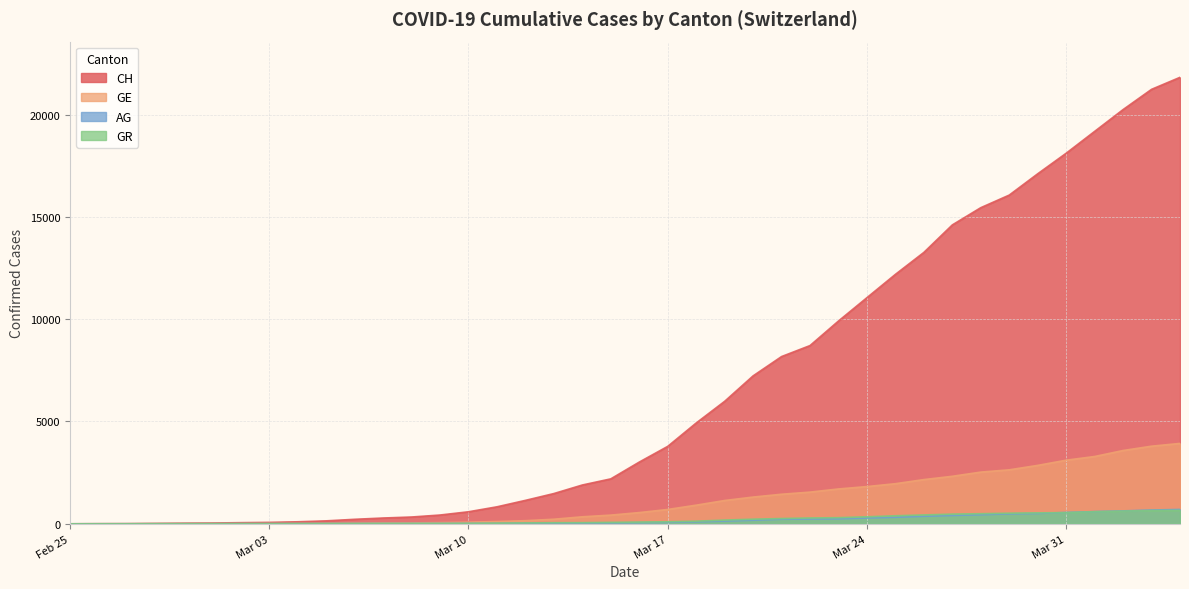

The CH series shows 1588 at 2020-03-18. True or false?

False